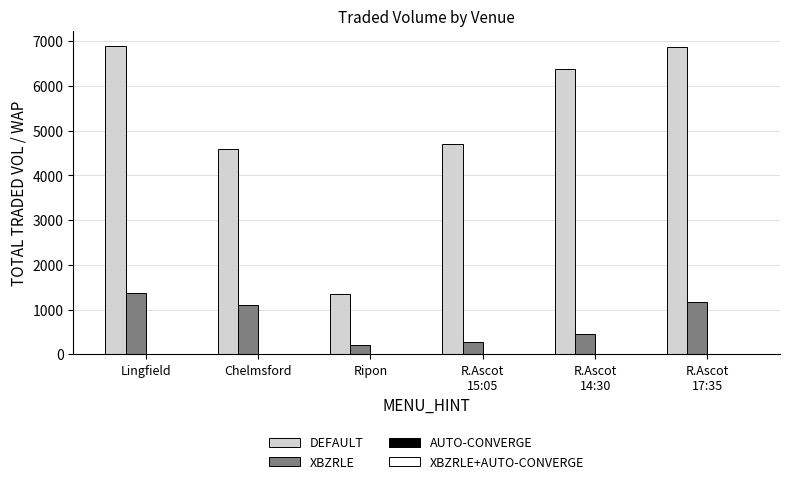

Are the bars grouped side by side (vs. stacked)?

Yes